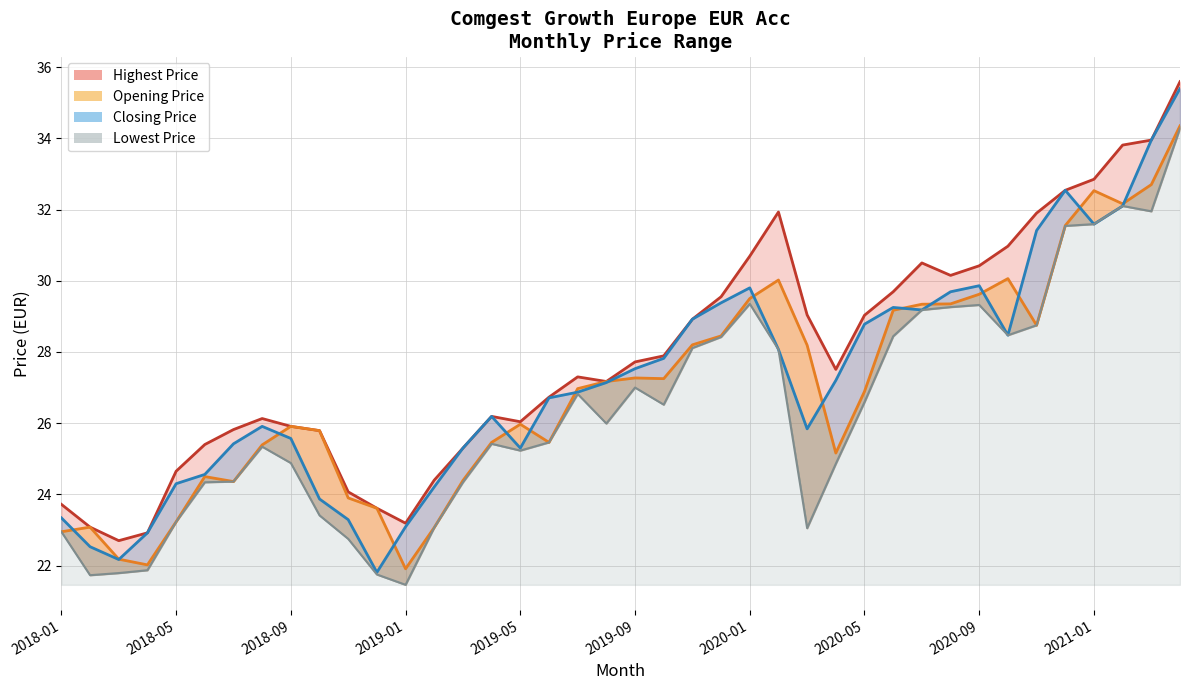

What is the minimum value shown in the chart?

21.5